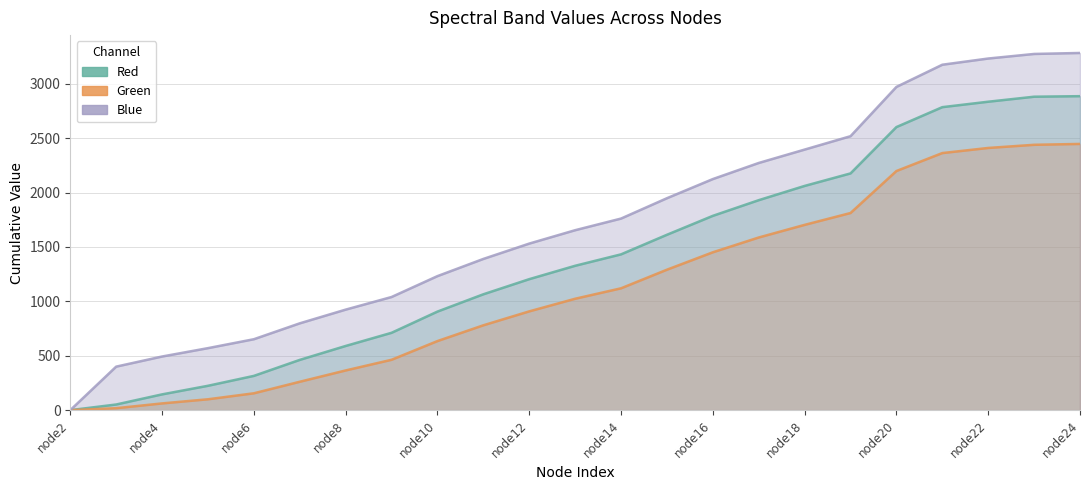

How many values in the Blue series exceed 1654?

11